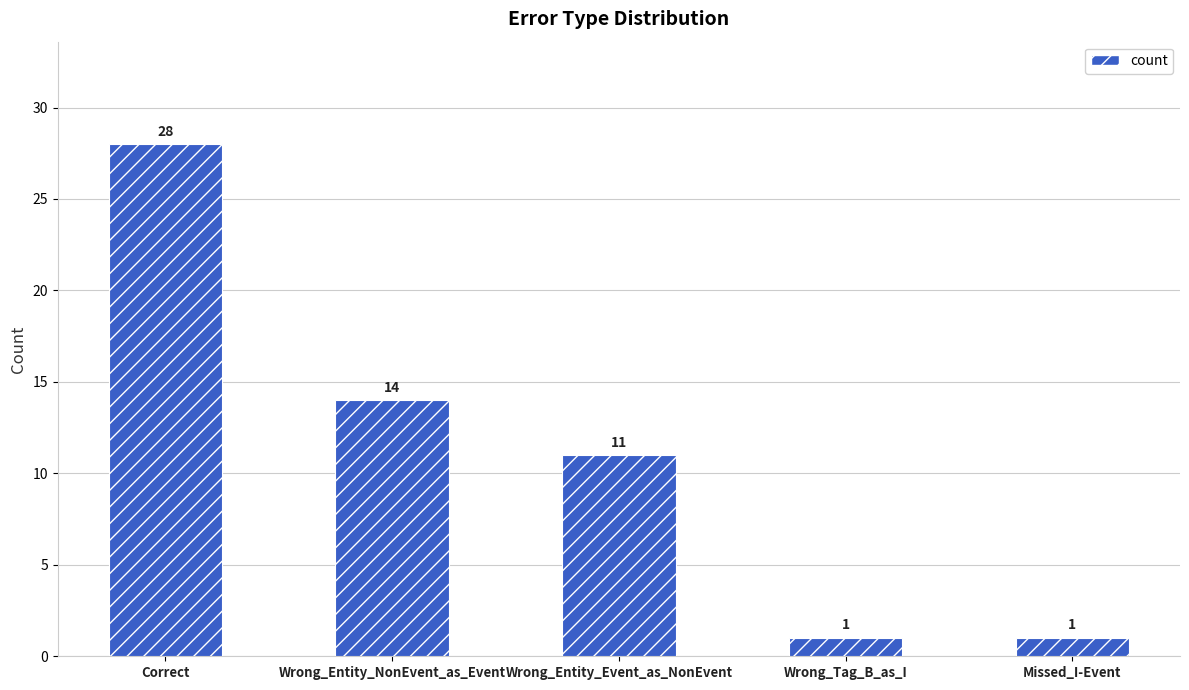

How many series are shown in this chart?

1